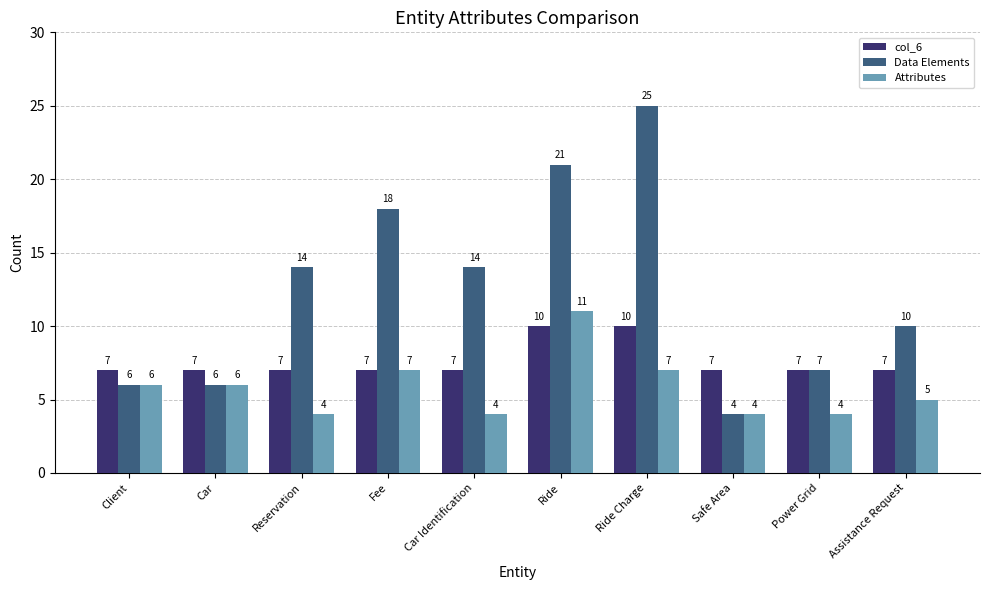

The col_6 series shows 3 at Client. True or false?

False